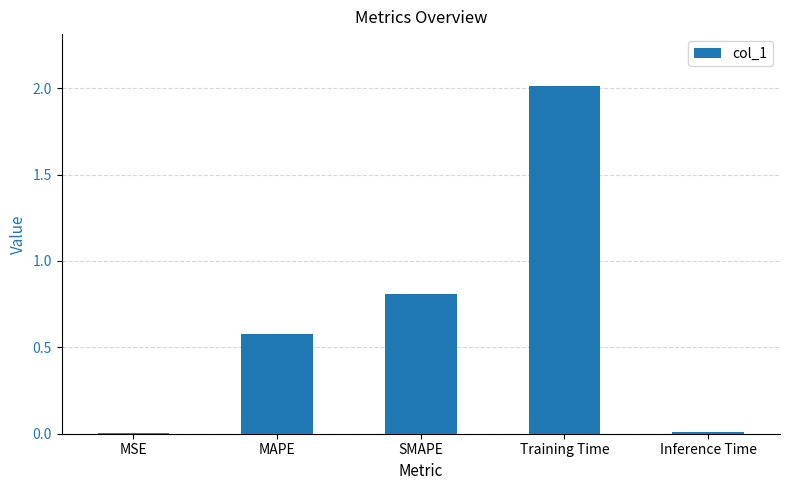

What value does the data have at Training Time?

2.0